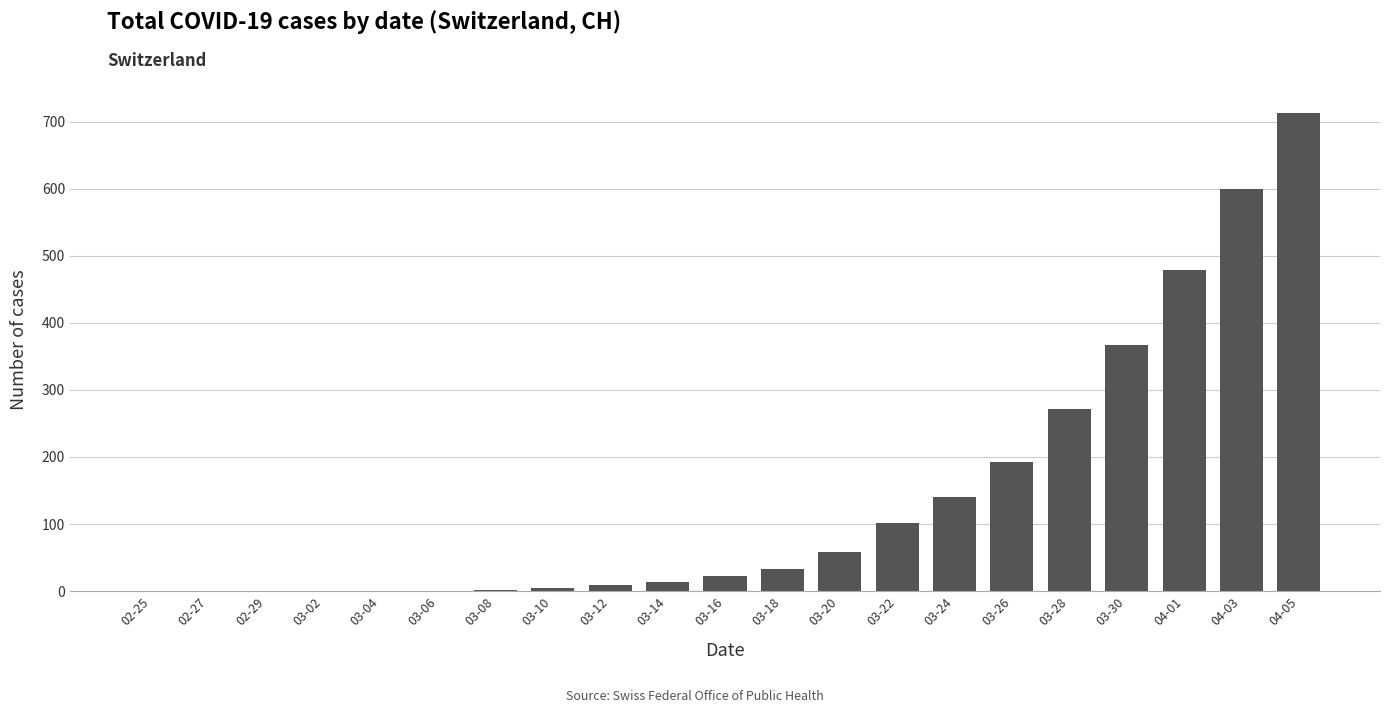

What is the sum of all values?

3003